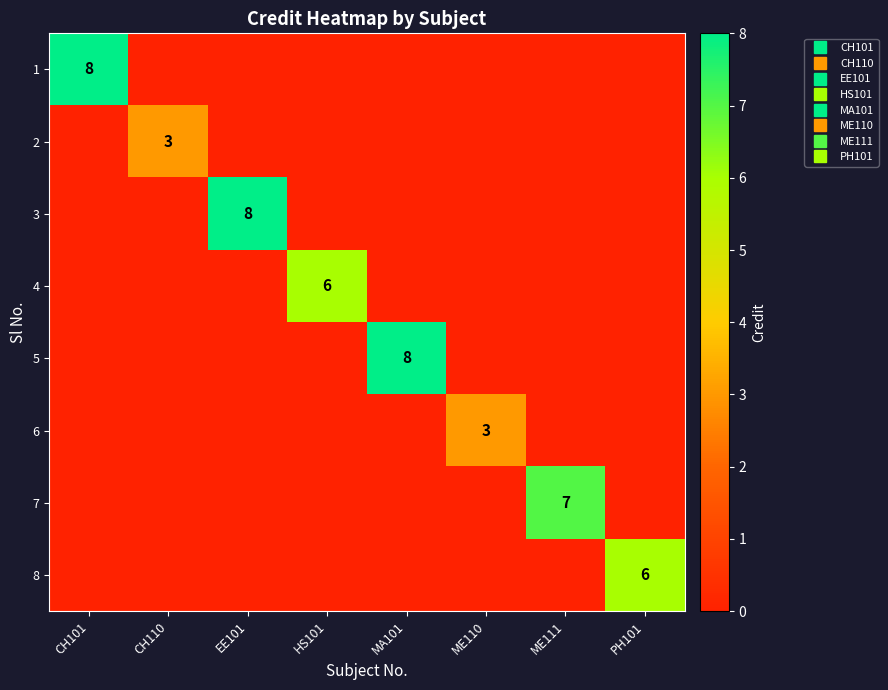

How many values in 1 are above zero?

1